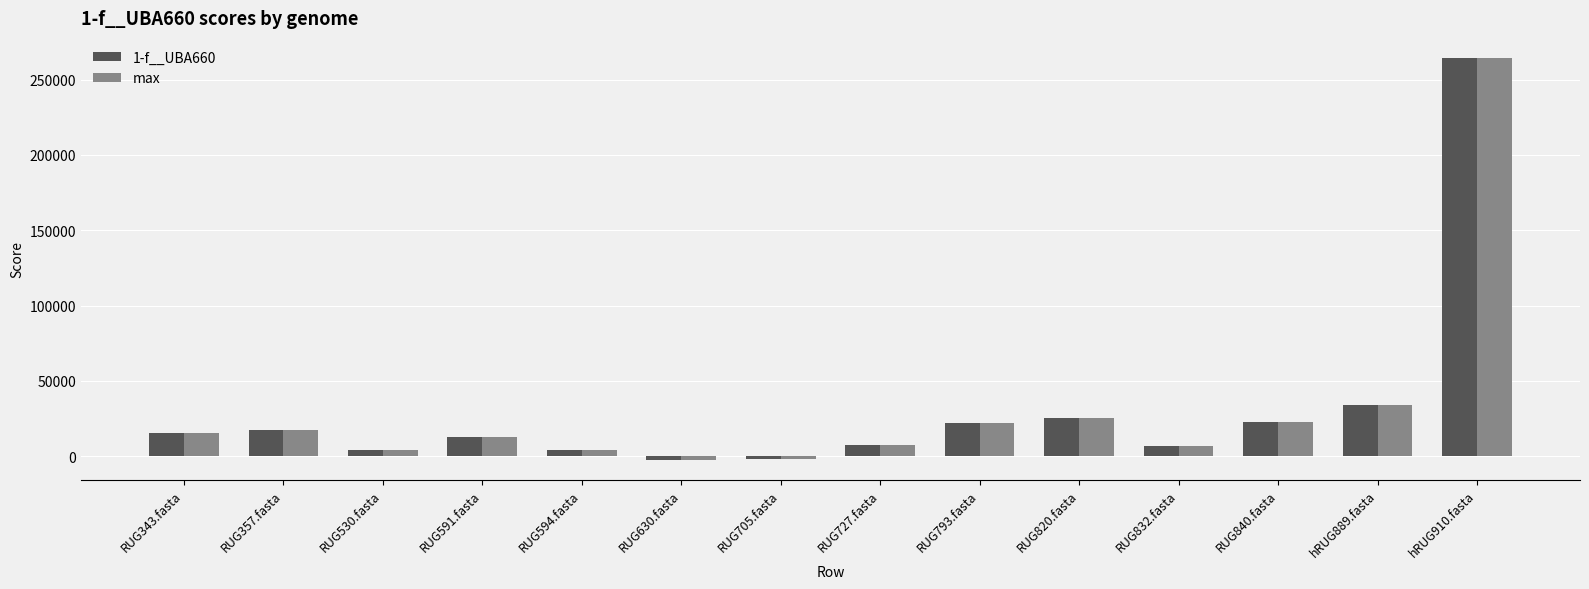

What is the total value across all series at RUG832.fasta?

13009.7